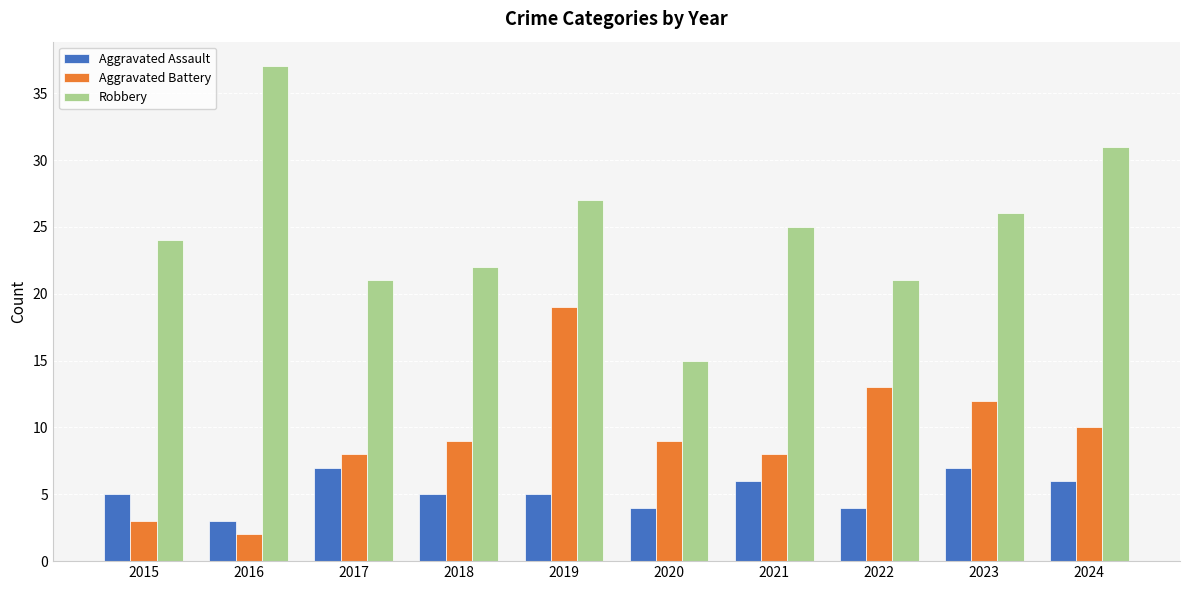

How many data points does each series have?

10